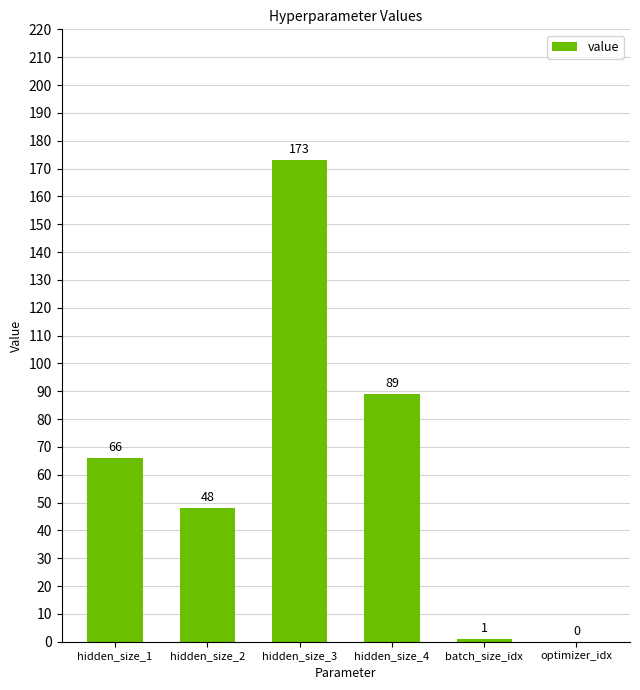

What is the sum of the values at hidden_size_2 and optimizer_idx?

48